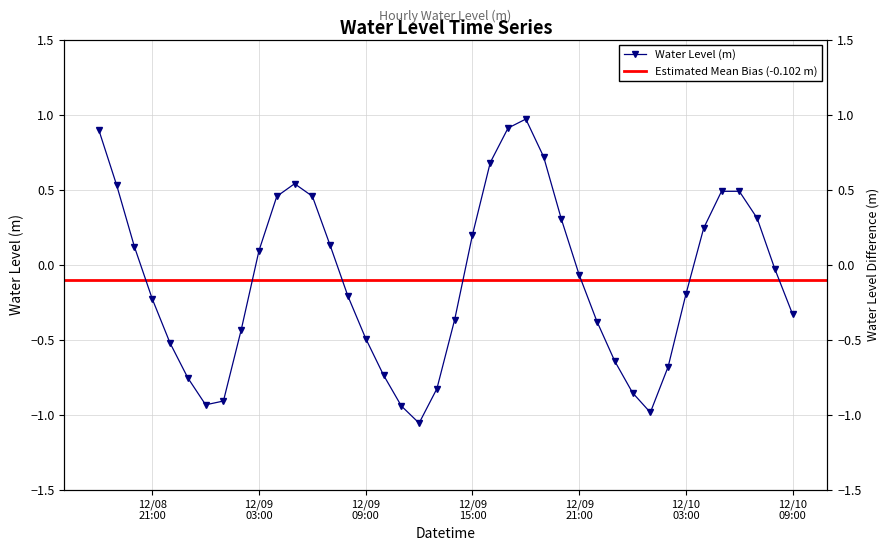

Which label corresponds to the smallest value in the chart?

2022-12-09 12:00:00